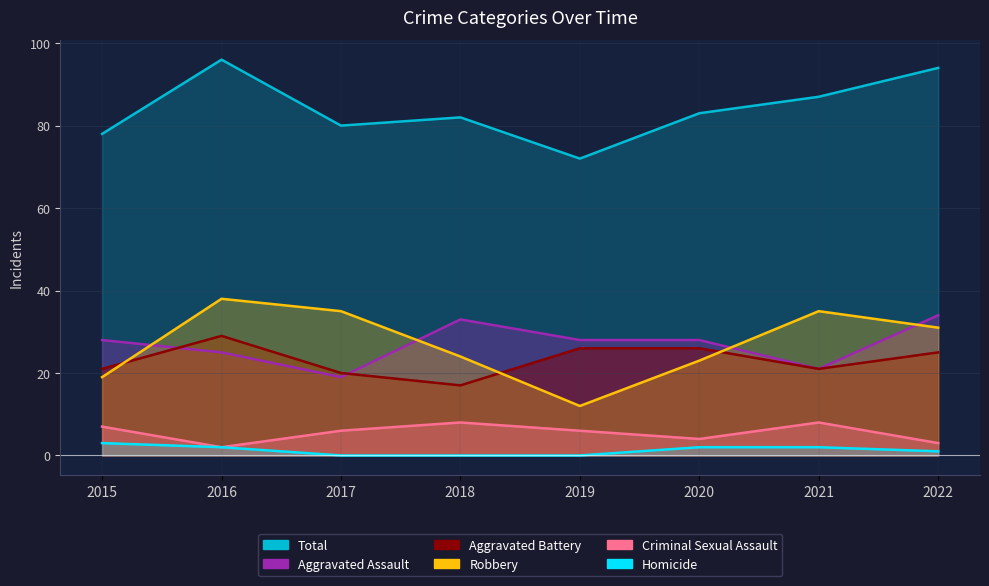

Between 2019 and 2021, which is larger?

2021